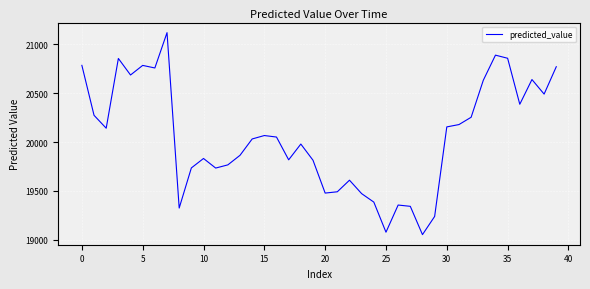

What is the difference between the maximum and minimum values?

2063.6